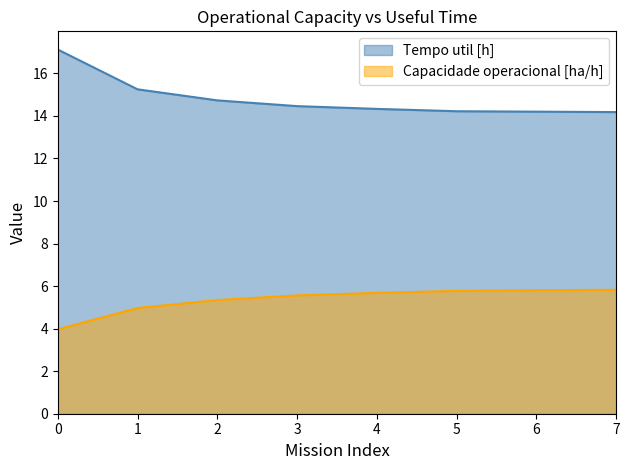

True or false: Tempo util [h] and Capacidade operacional [ha/h] cross at least once.

False